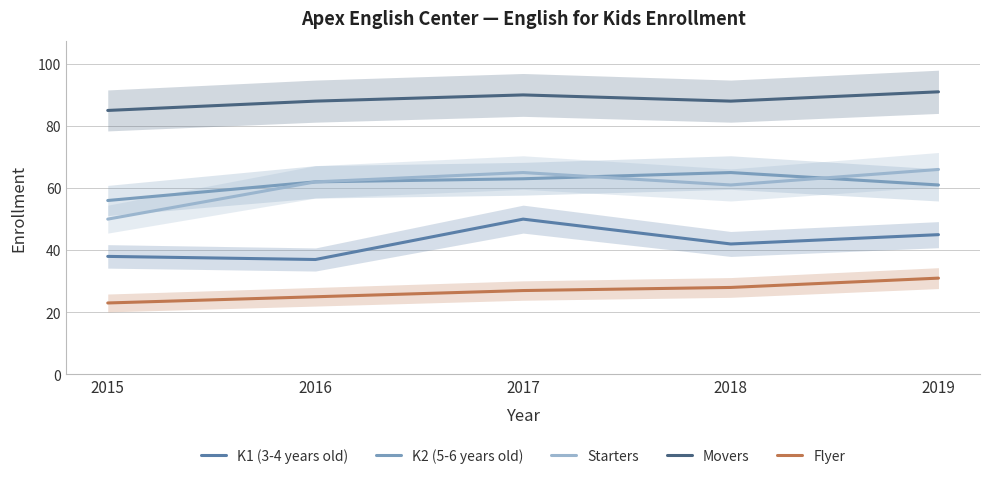

What is the value of the Movers point at the 1st from the left?

85